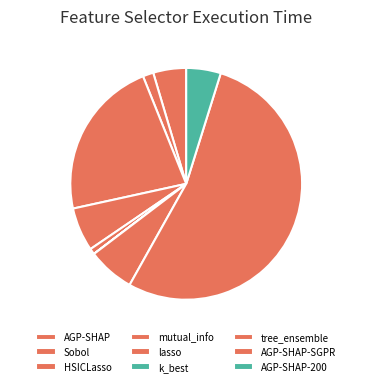

Which category has the biggest portion of the pie?

AGP-SHAP-SGPR